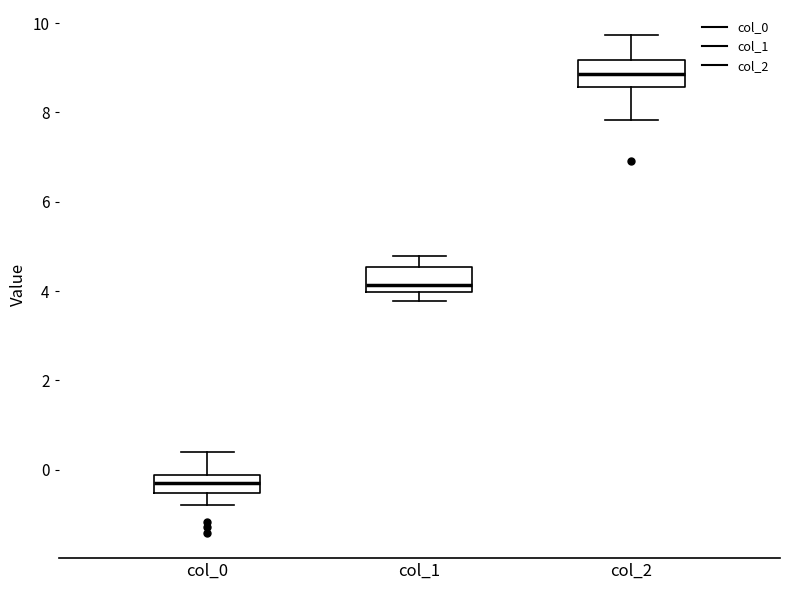

Which box's median line is the highest?

col_2